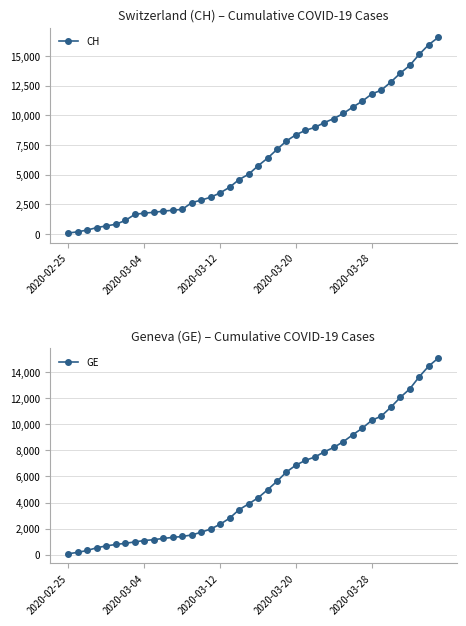

What is the spread (max minus min) of values at 38?

1497